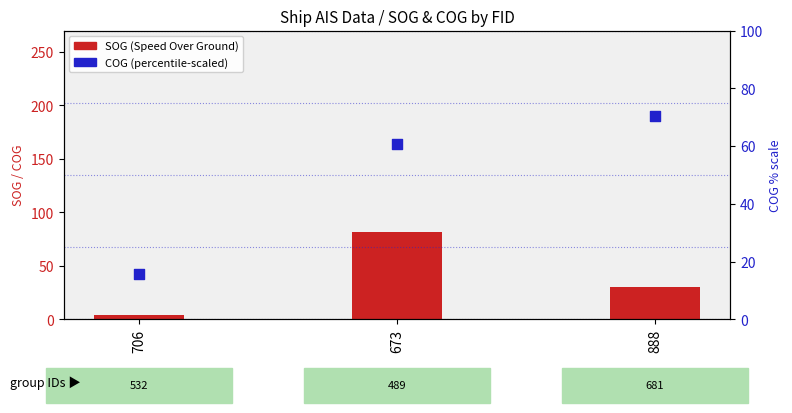

Which series has the widest spread of Y values?

SOG (Speed Over Ground)